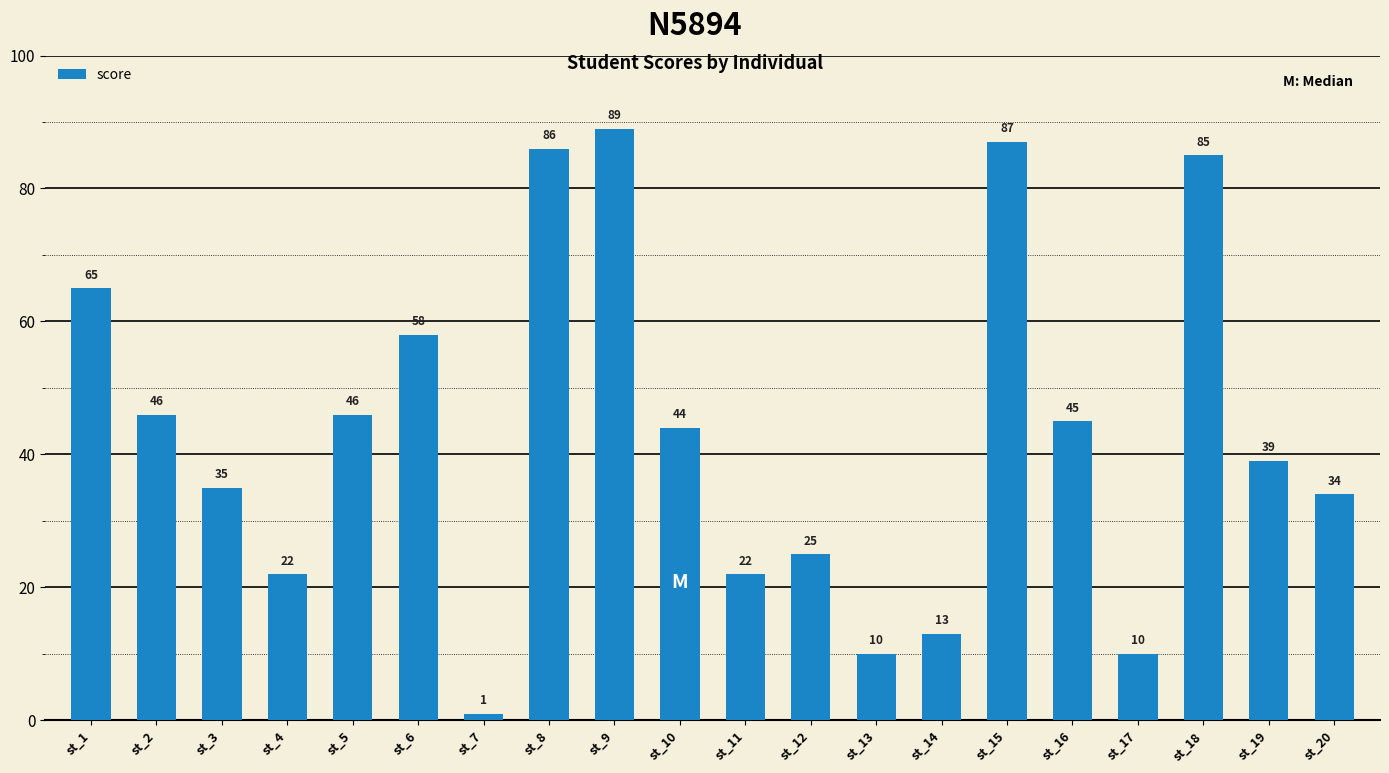

Where does the data first go above 44?

st_1